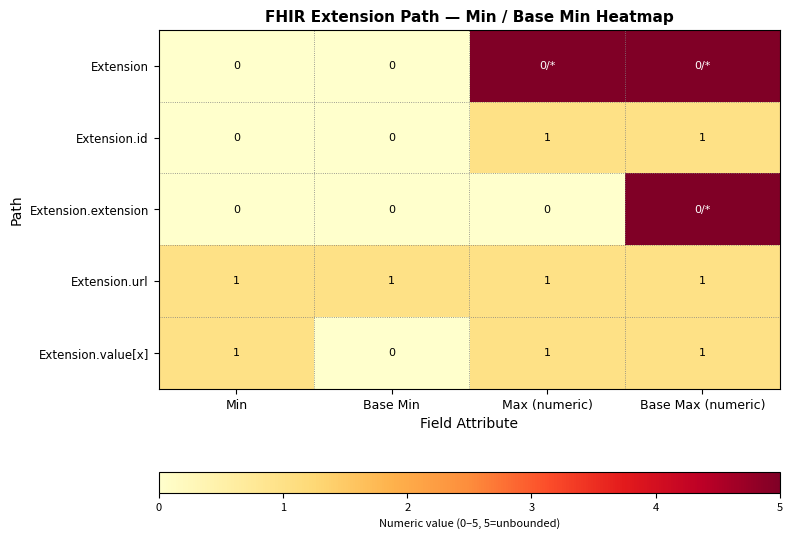

The Extension.id series shows 2 at Base Max (numeric). True or false?

False